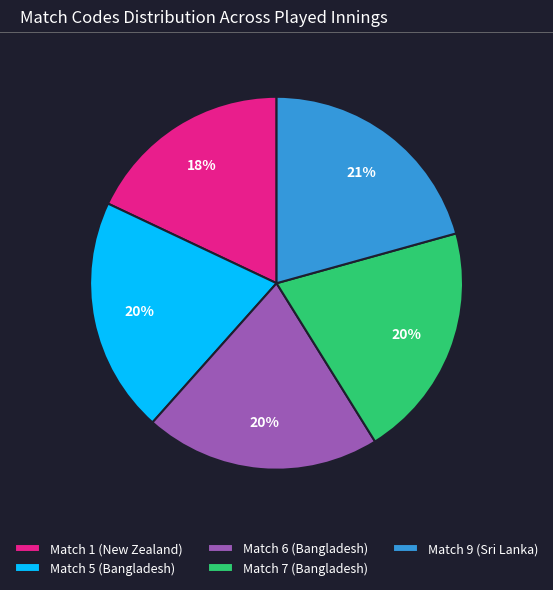

Combined, do Match 5 (Bangladesh) and Match 6 (Bangladesh) account for over 50%?

No